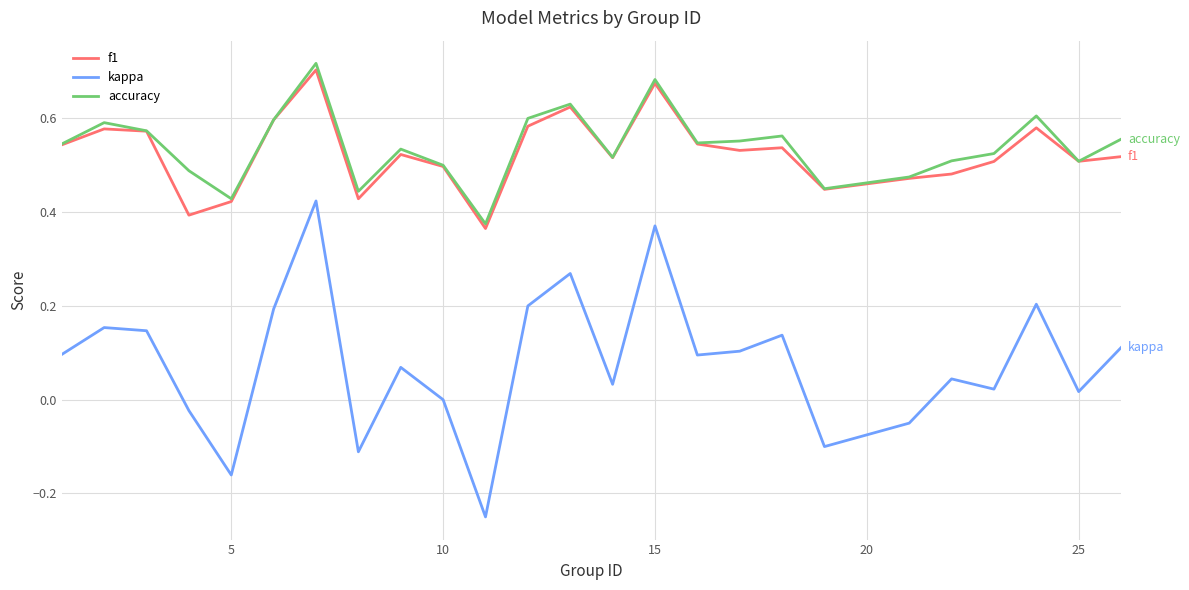

Which series has the widest spread of values?

kappa